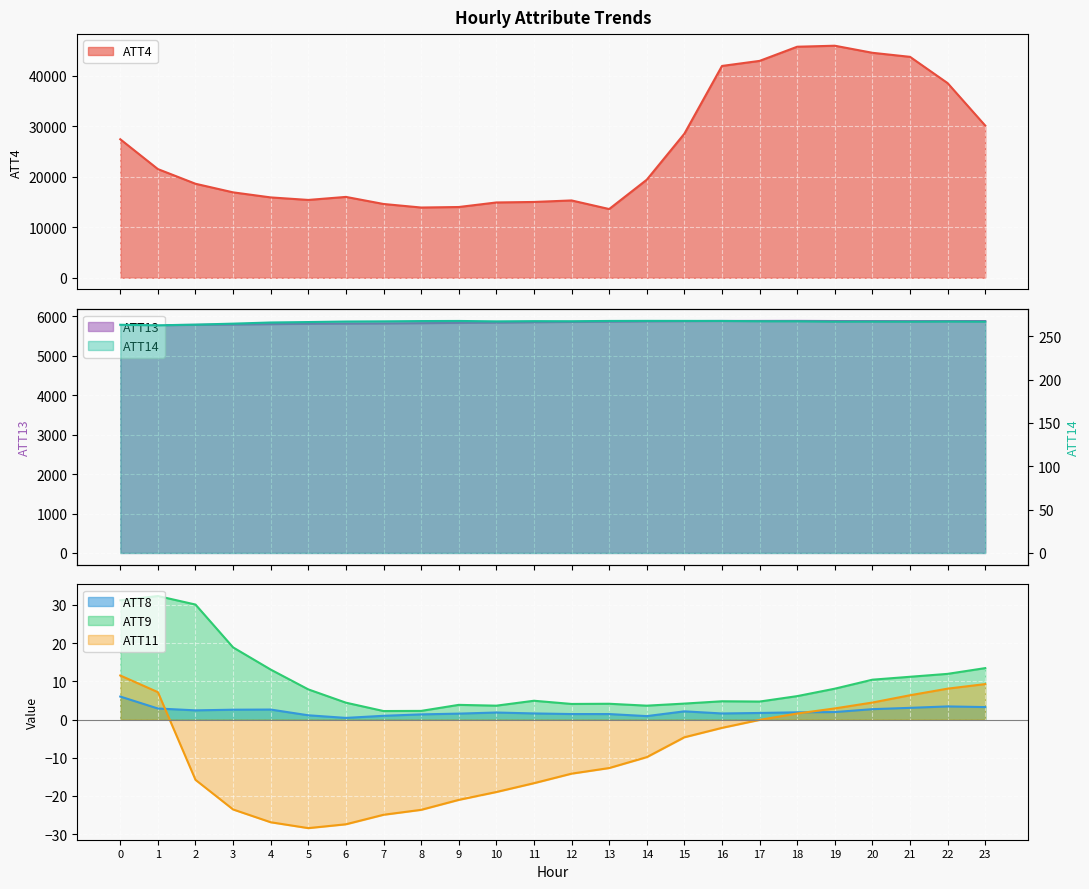

How many lines are shown in the chart?

6